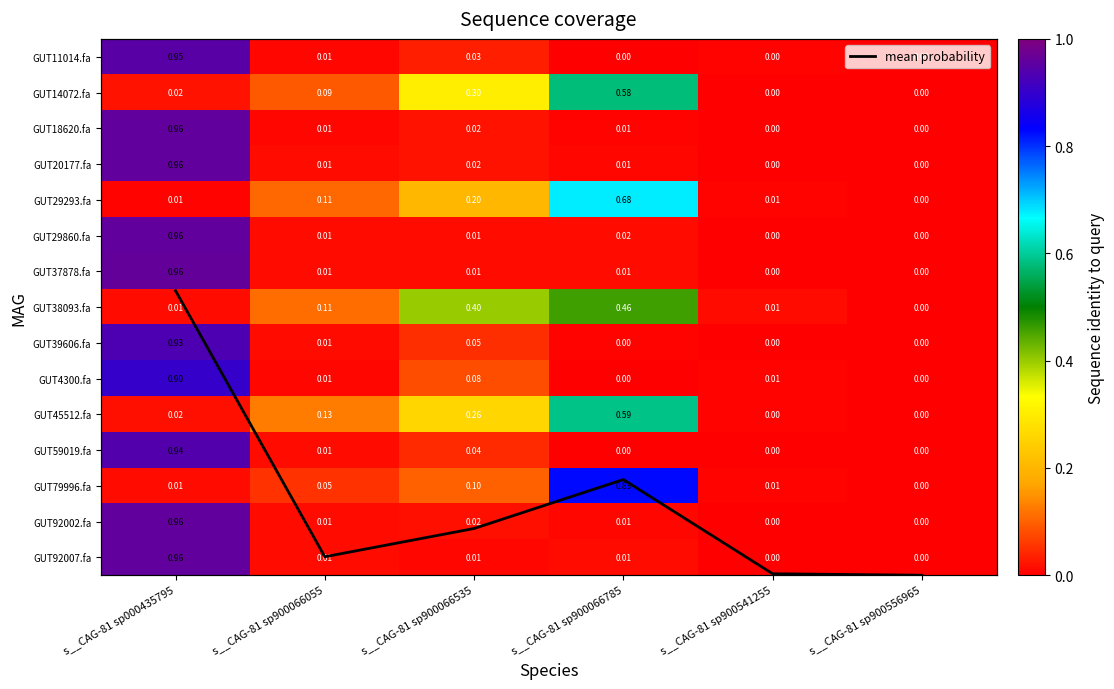

At which category does the chart reach its peak across all series?

s__CAG-81 sp000435795